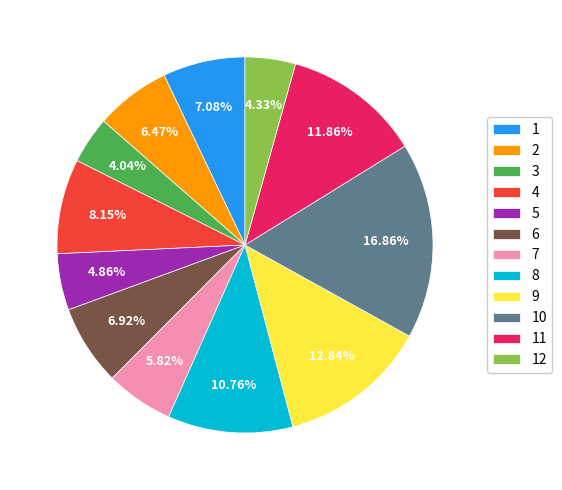

Between 10 and 7, which is larger?

10